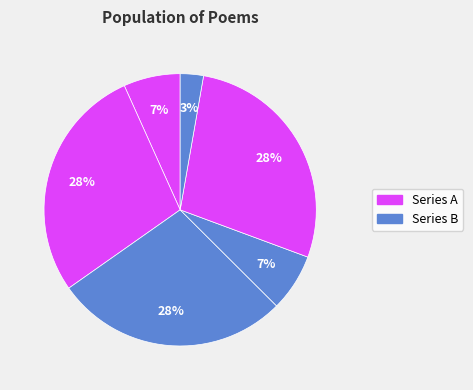

How many slices are in this pie chart?

6